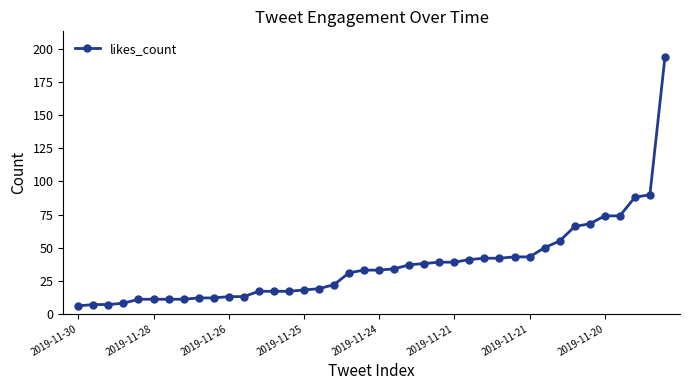

Does the chart have visible grid lines?

No